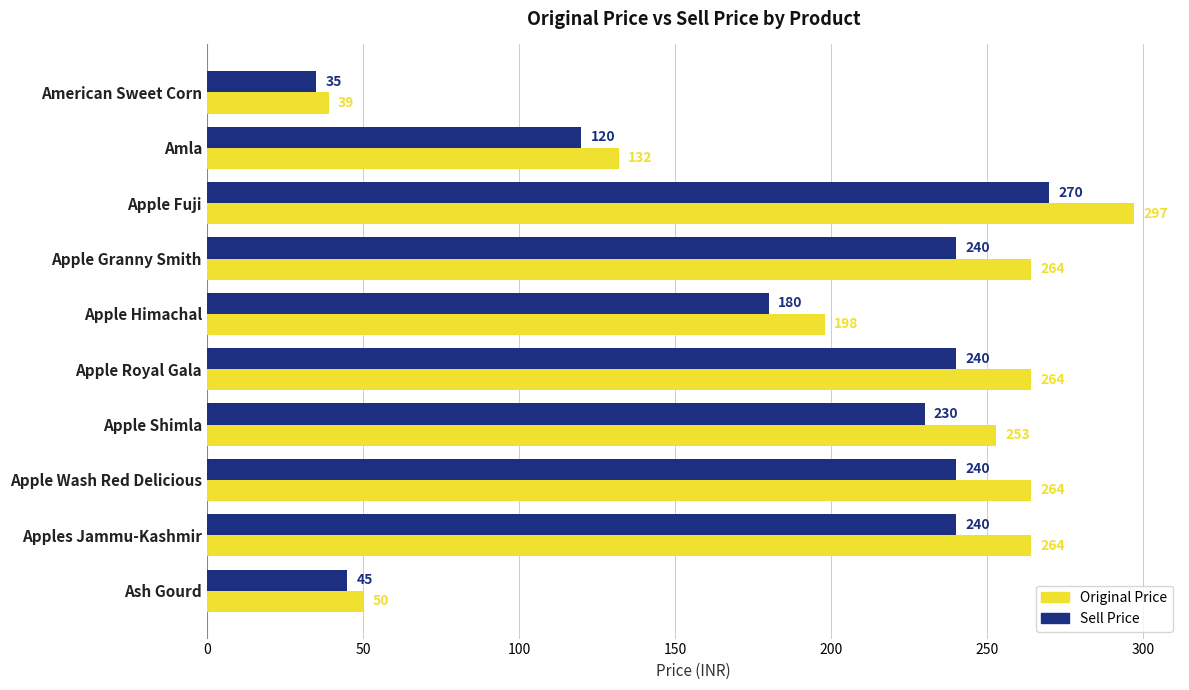

Which category has the highest value in the Original Price series?

Apple Fuji